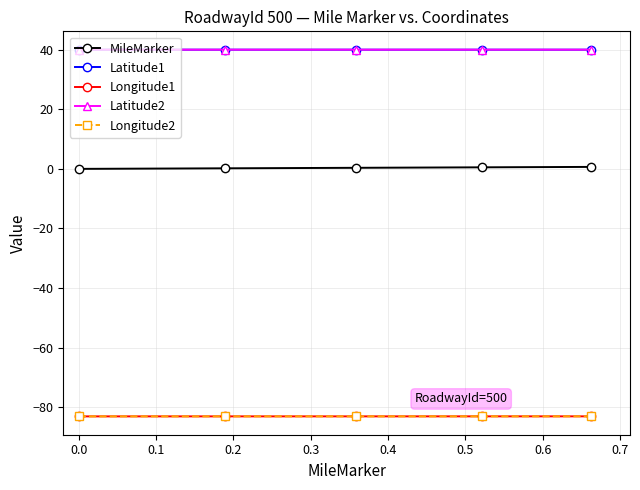

How many lines are shown in the chart?

5